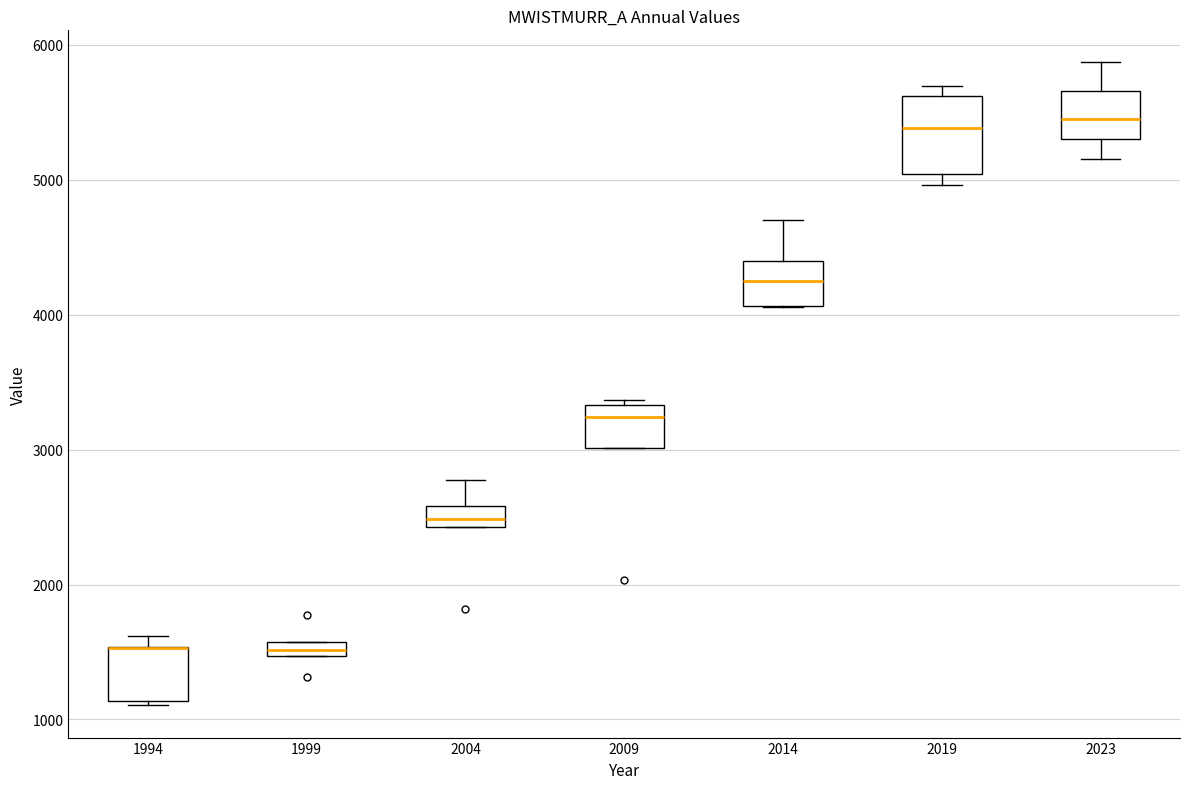

Which box is the tallest, from its lower edge to its upper edge?

2019